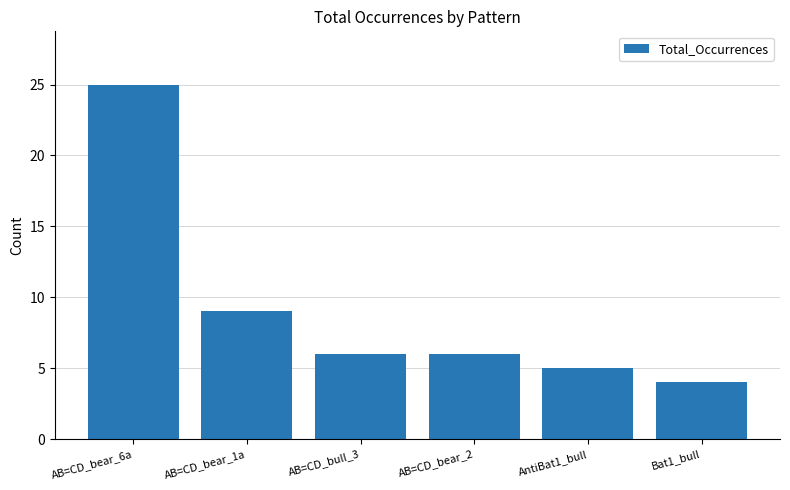

What is the label of the 5th bar from the right?

AB=CD_bear_1a